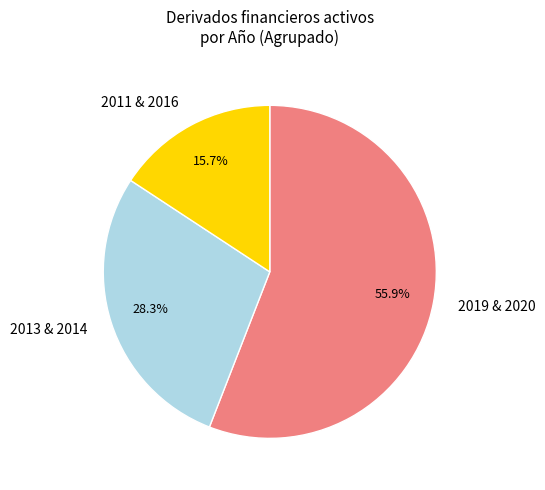

Rank the categories by value from lowest to highest.

2011 & 2016, 2013 & 2014, 2019 & 2020